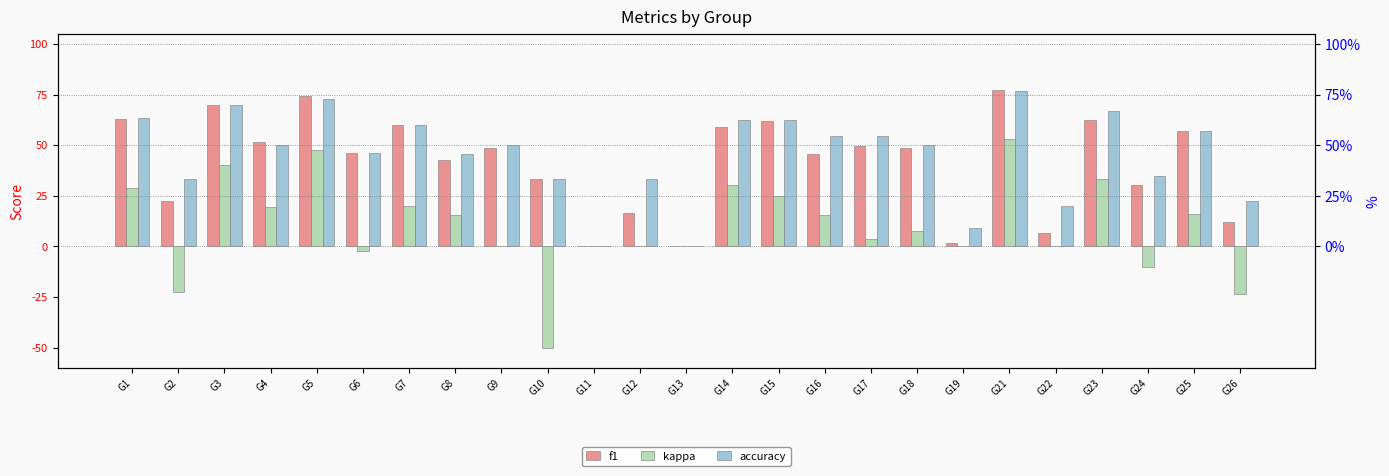

Which series has the widest spread of values?

kappa